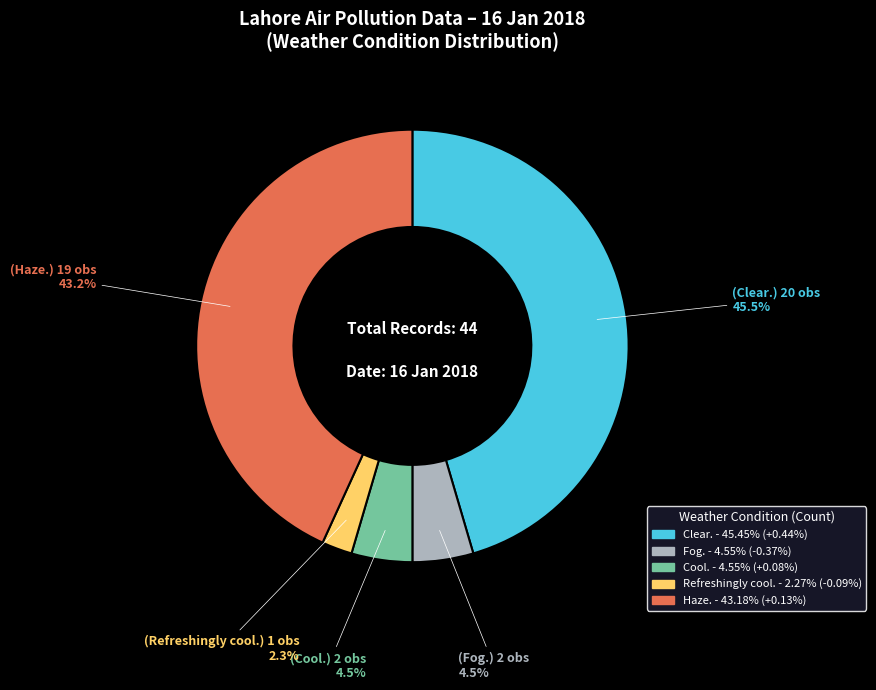

Count the number of slices in the pie.

5